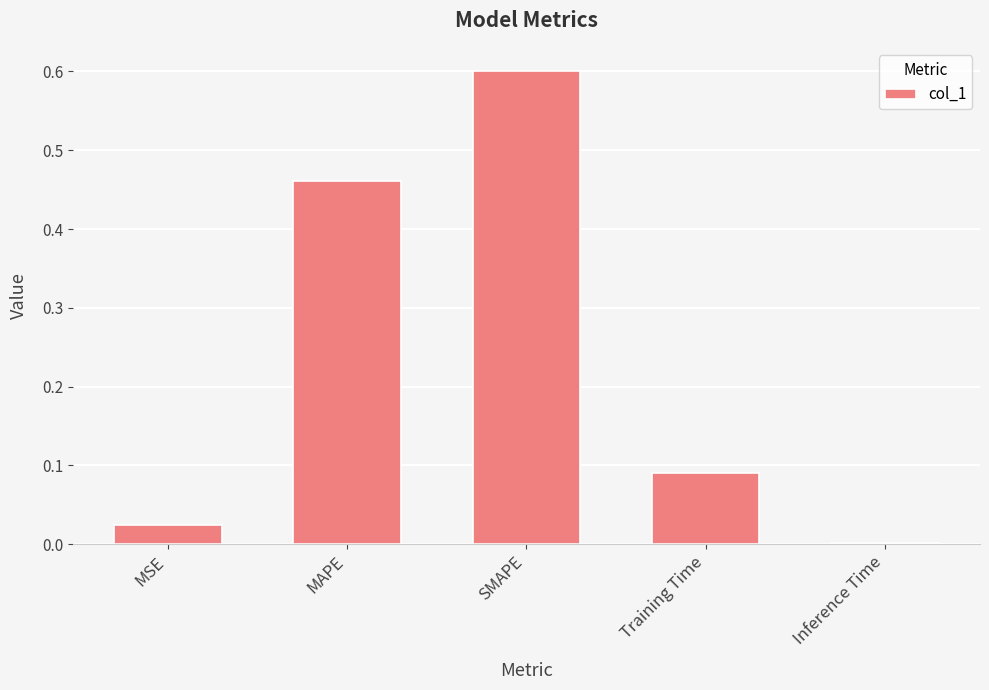

What is the change in value from SMAPE to Training Time?

-0.5